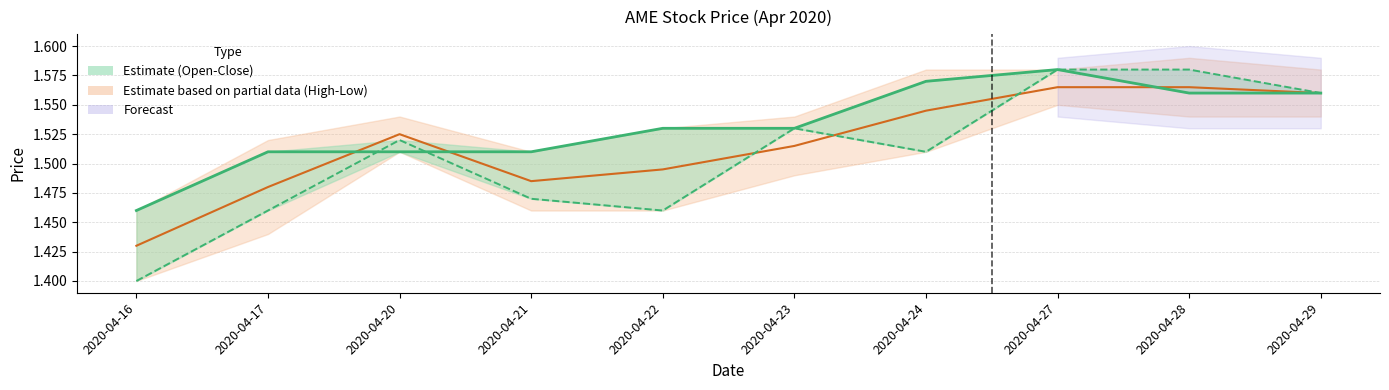

At which category does the chart reach its minimum across all series?

2020-04-16